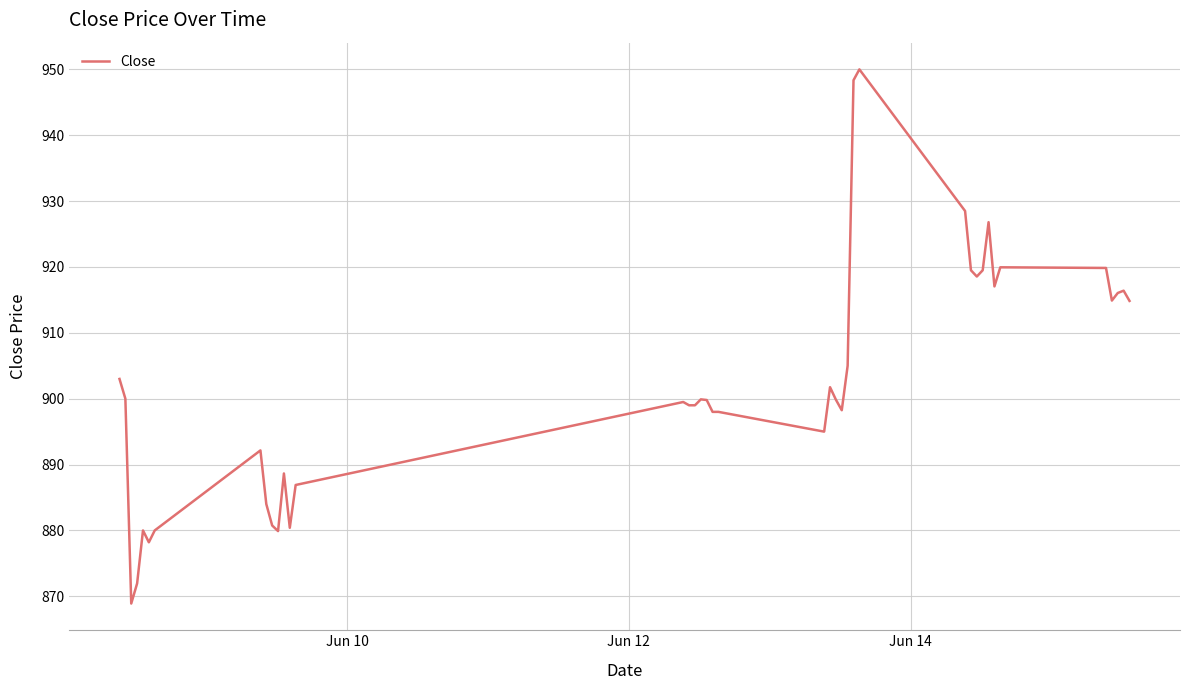

Does the chart have visible grid lines?

Yes